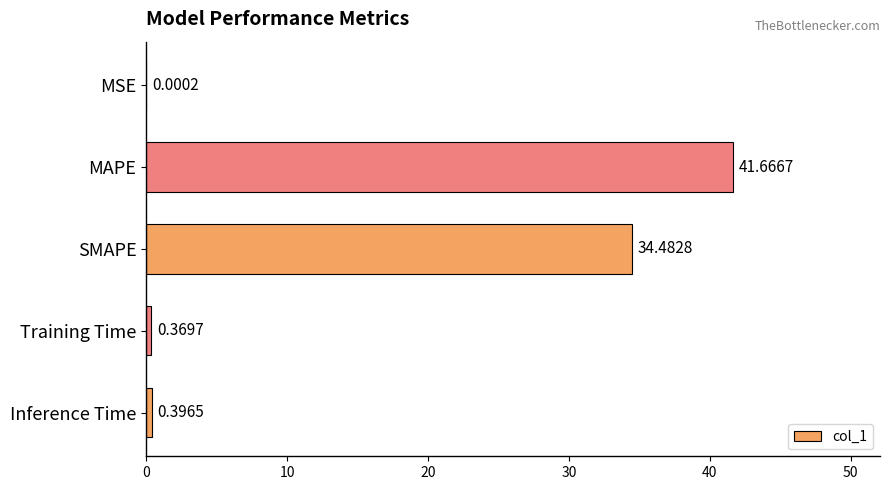

What is the sum of all values?

76.9